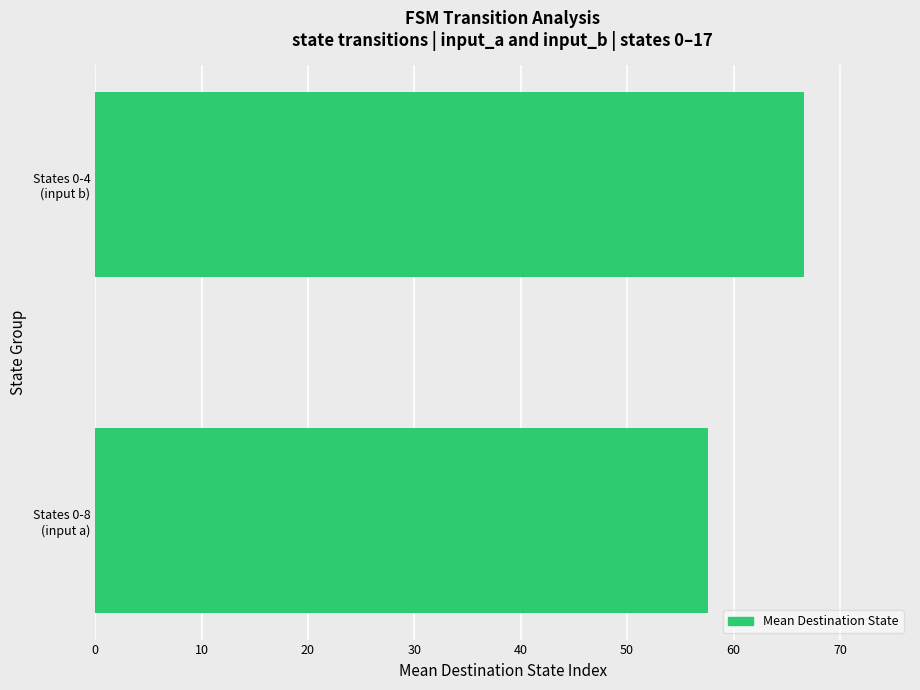

Does the chart contain any negative values?

No